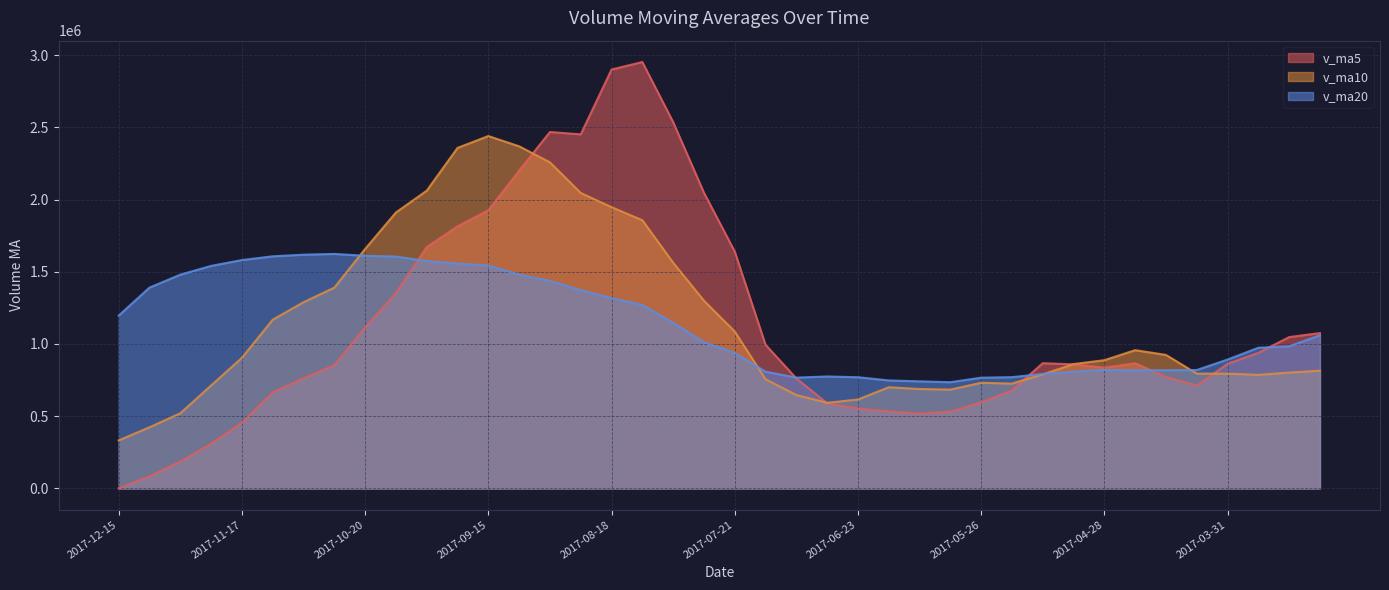

How many lines are shown in the chart?

3